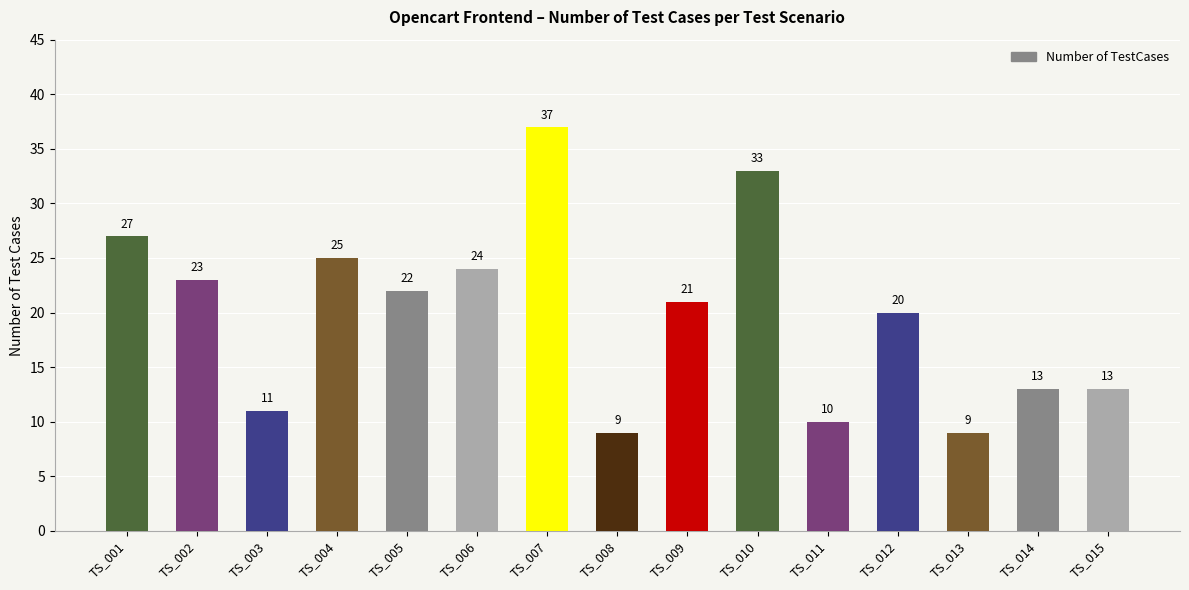

What is the value of the 4th bar from the left?

25